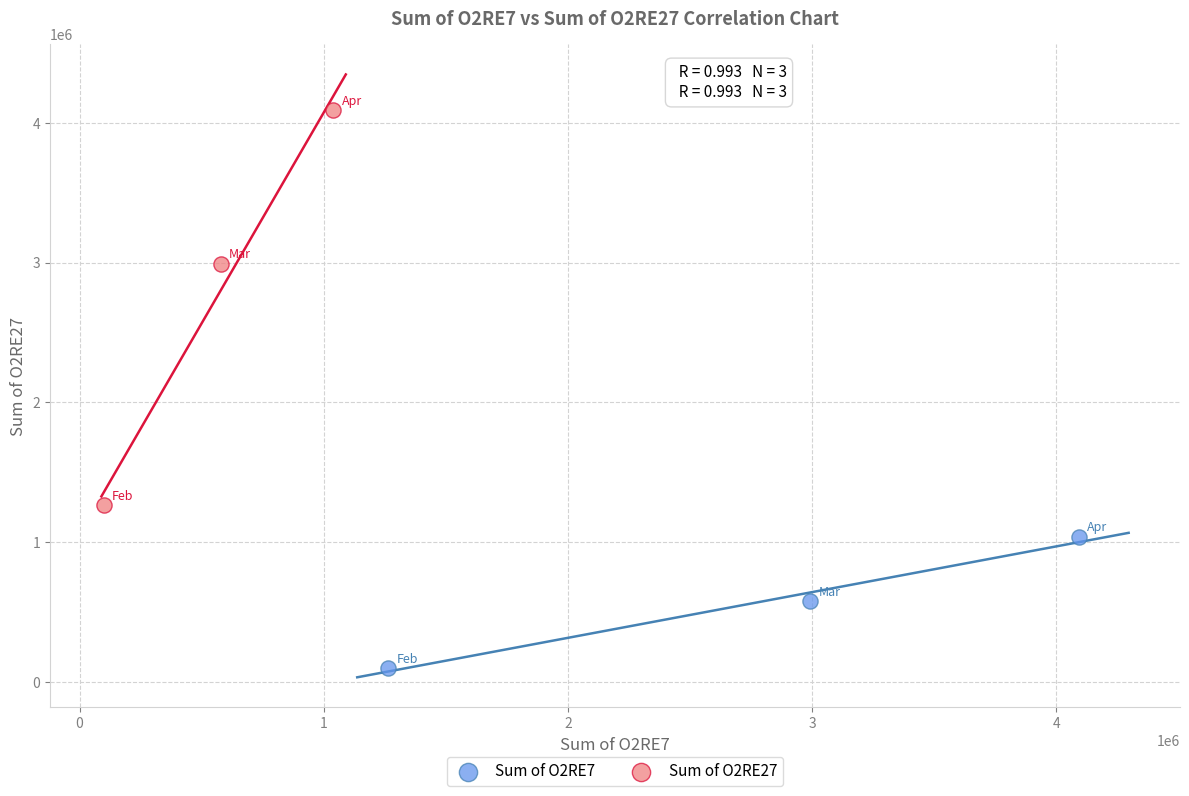

Which series has the largest Y range (max minus min)?

Sum of O2RE27